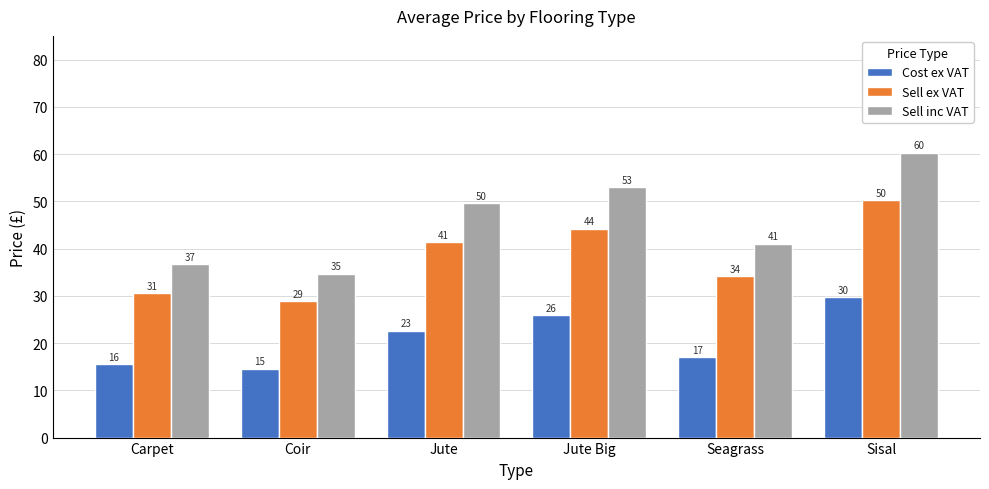

The Cost ex VAT series shows 22.6 at Jute. True or false?

True